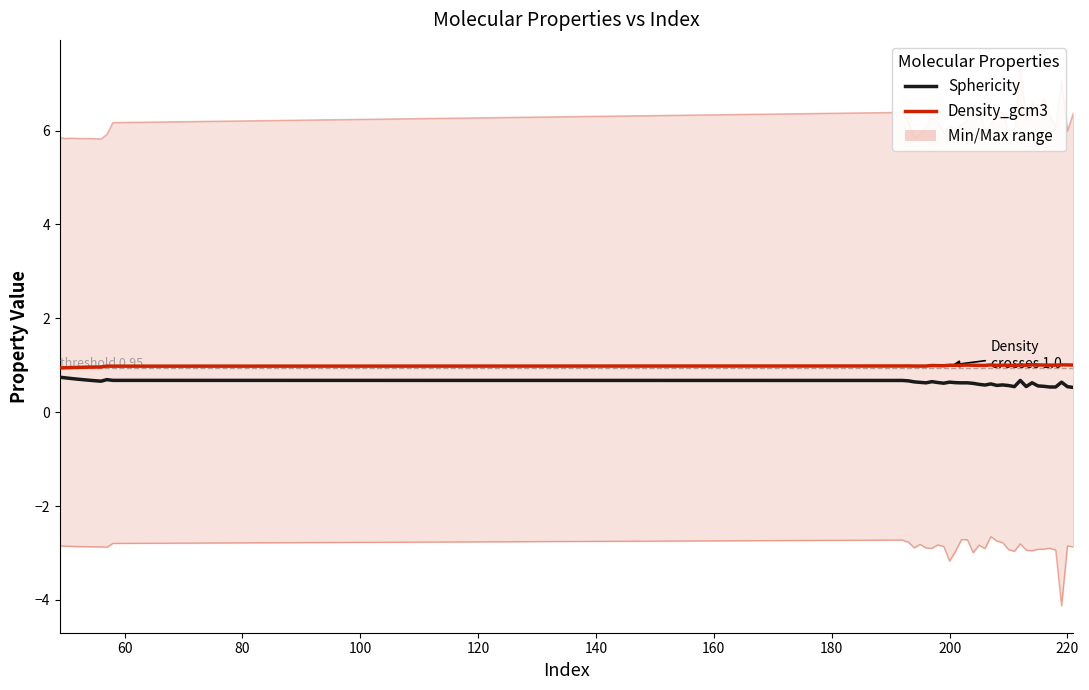

What is the minimum value for Min_value_kcalmol?

-4.1